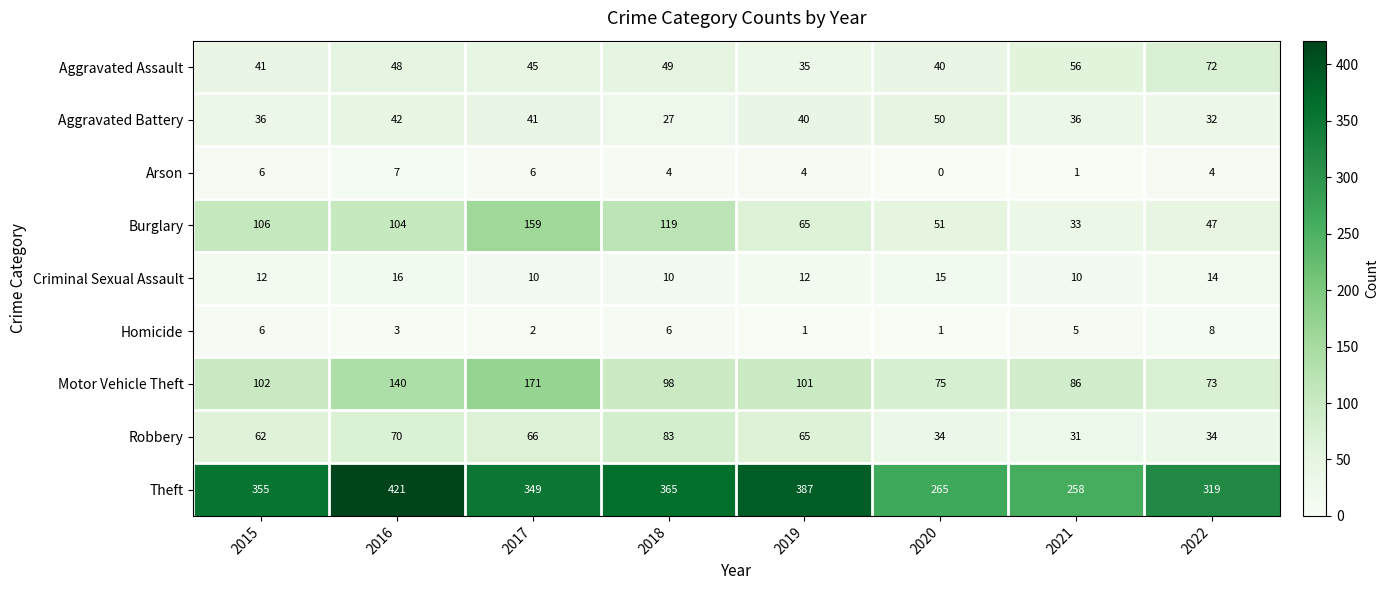

What is the difference between the highest and lowest values at 2020?

265